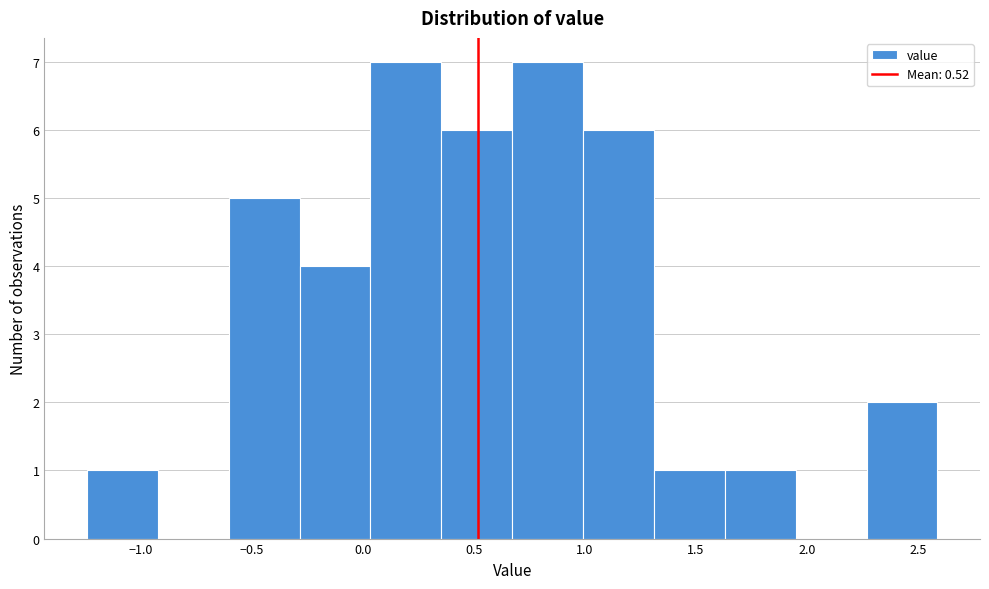

Reading left to right, list every bar in this chart as the range it spans on the x-axis followed by its height. Neither the bar edges nor the heights are printed on the chart, so give them approximately, as read against the axes.

-1.25 to -0.90: 1
-0.90 to -0.60: 0
-0.60 to -0.30: 5
-0.30 to 0.05: 4
0.05 to 0.35: 7
0.35 to 0.65: 6
0.65 to 1.00: 7
1.00 to 1.30: 6
1.30 to 1.65: 1
1.65 to 1.95: 1
1.95 to 2.25: 0
2.25 to 2.60: 2